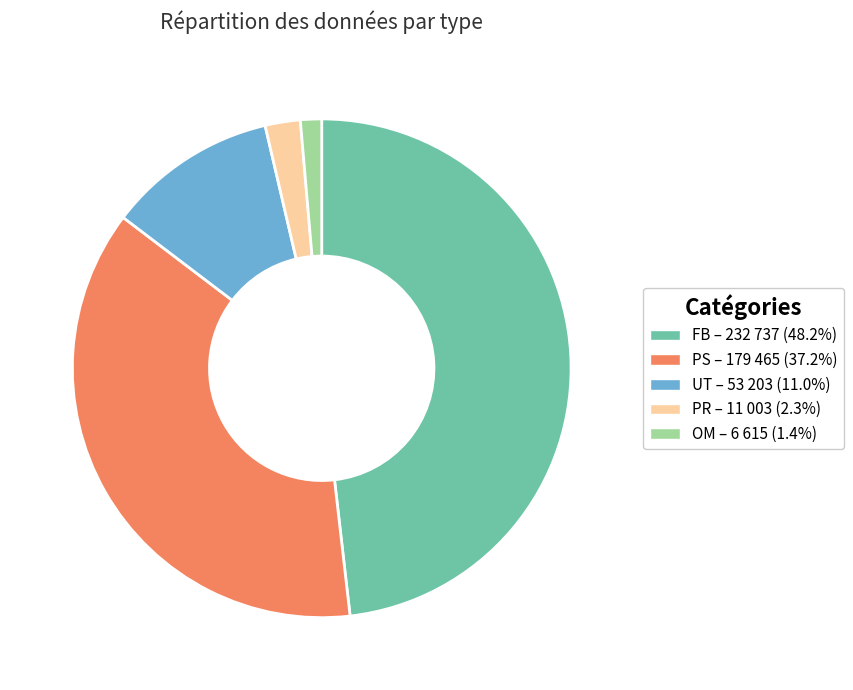

Combined, do PR – 11 003 (2.3%) and UT – 53 203 (11.0%) account for over 50%?

No